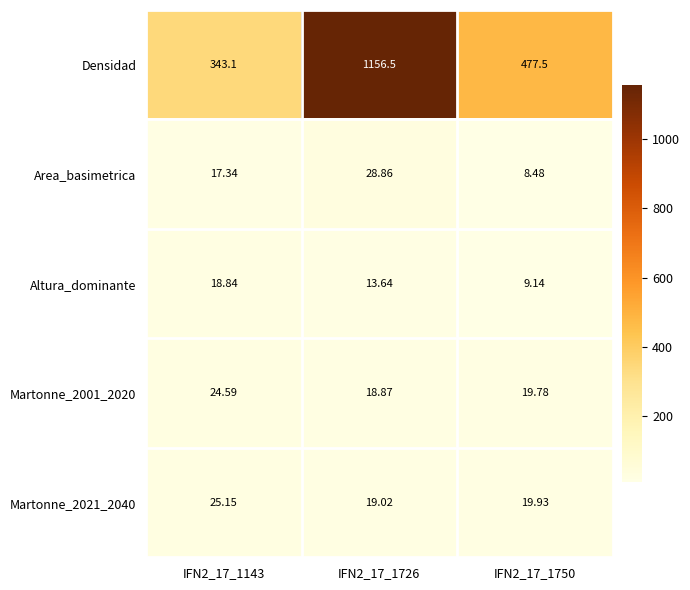

Is the value of Densidad at IFN2_17_1726 greater than the value of Altura_dominante at IFN2_17_1750?

Yes